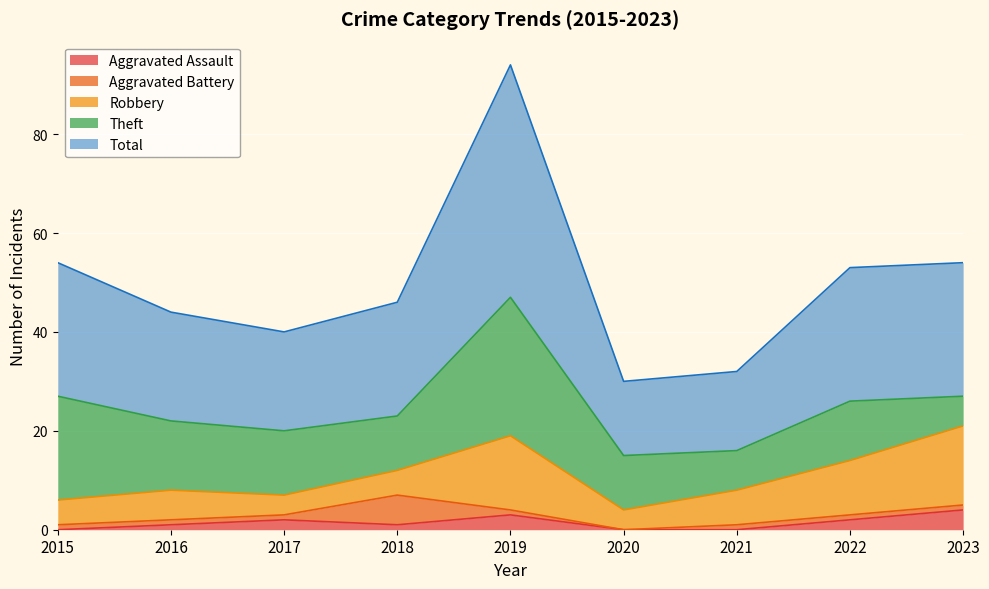

At which category is the sum across all series the highest?

2019